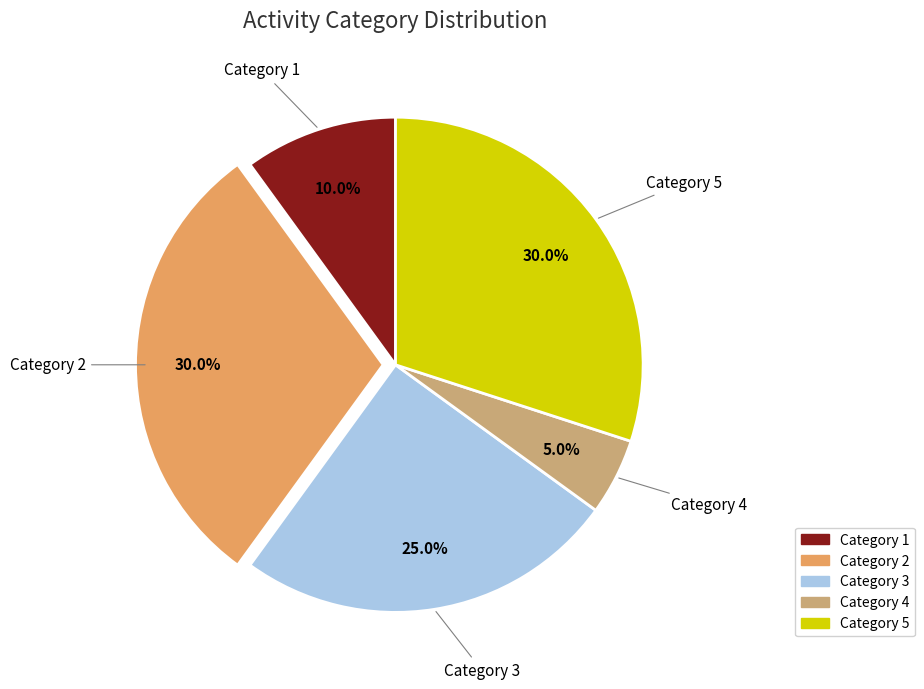

Count the number of slices in the pie.

5